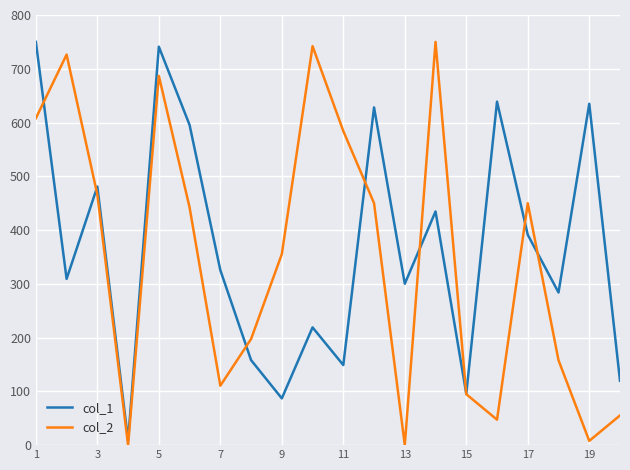

What is the average value of the col_1 series?

367.5